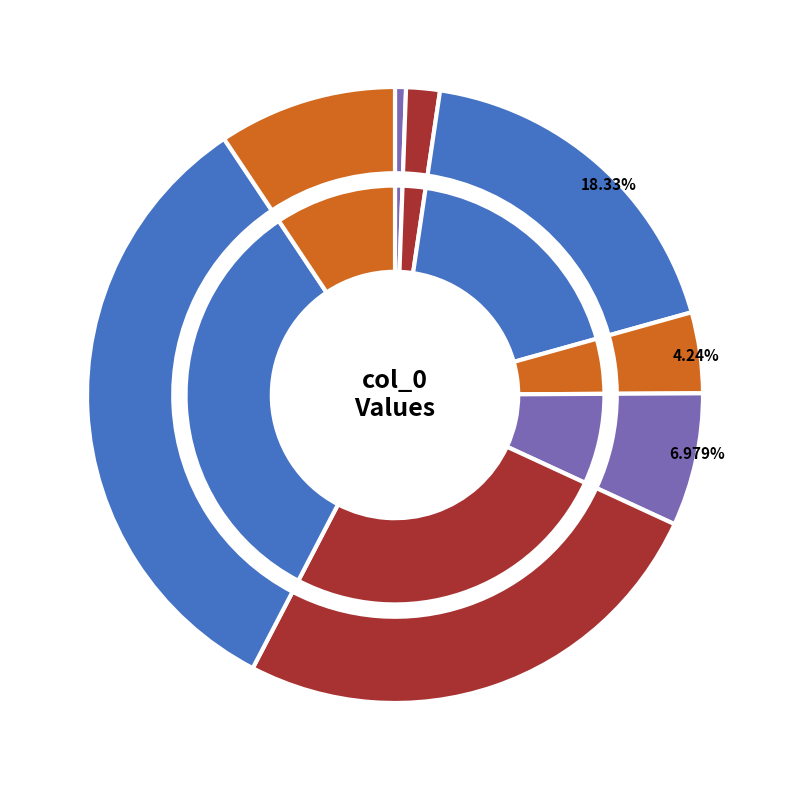

What is the change in value from 7 to 2?

+37.5